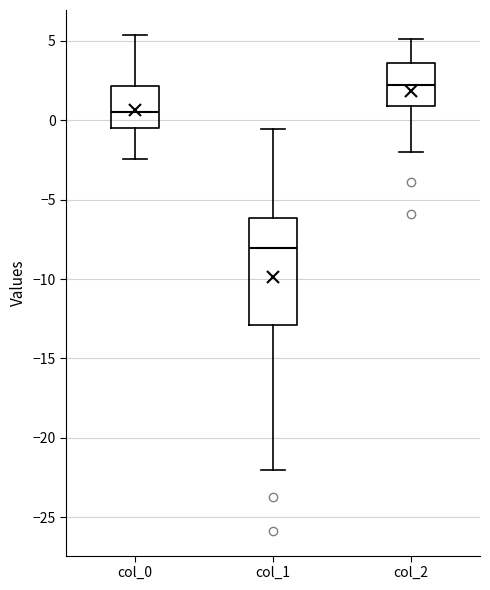

Which box is the tallest, from its lower edge to its upper edge?

col_1